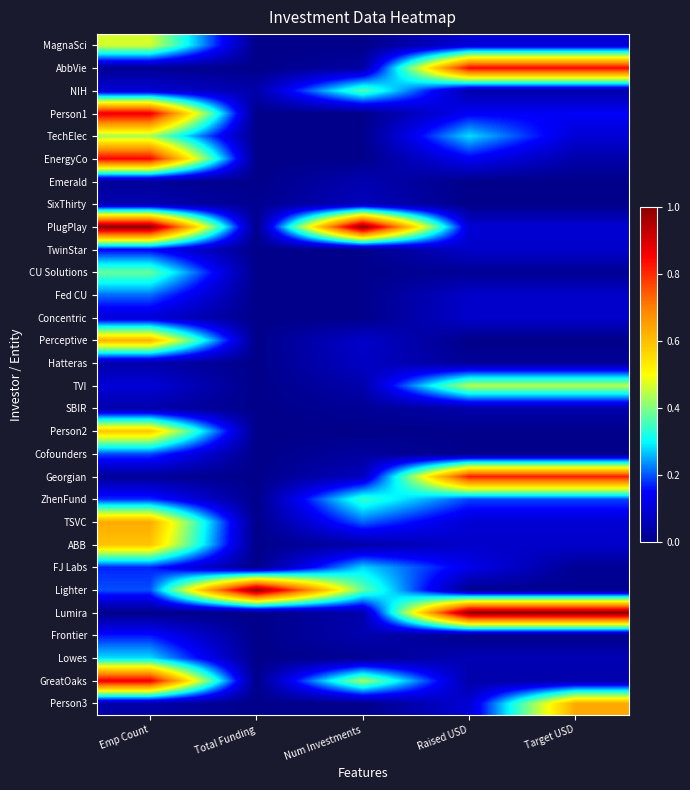

What is the greatest value displayed?

1.0